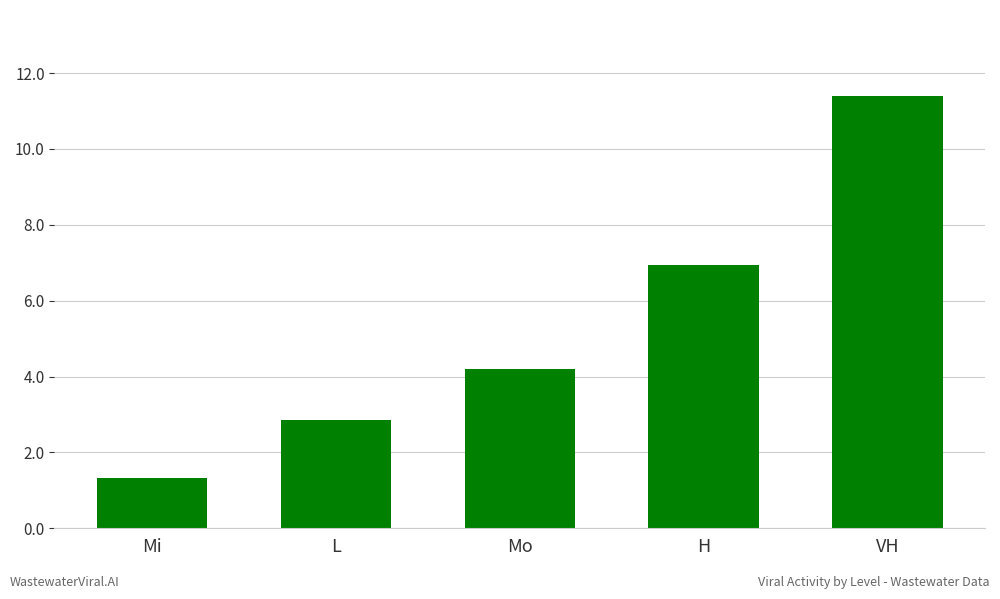

At which label does the data first exceed 4?

Mo